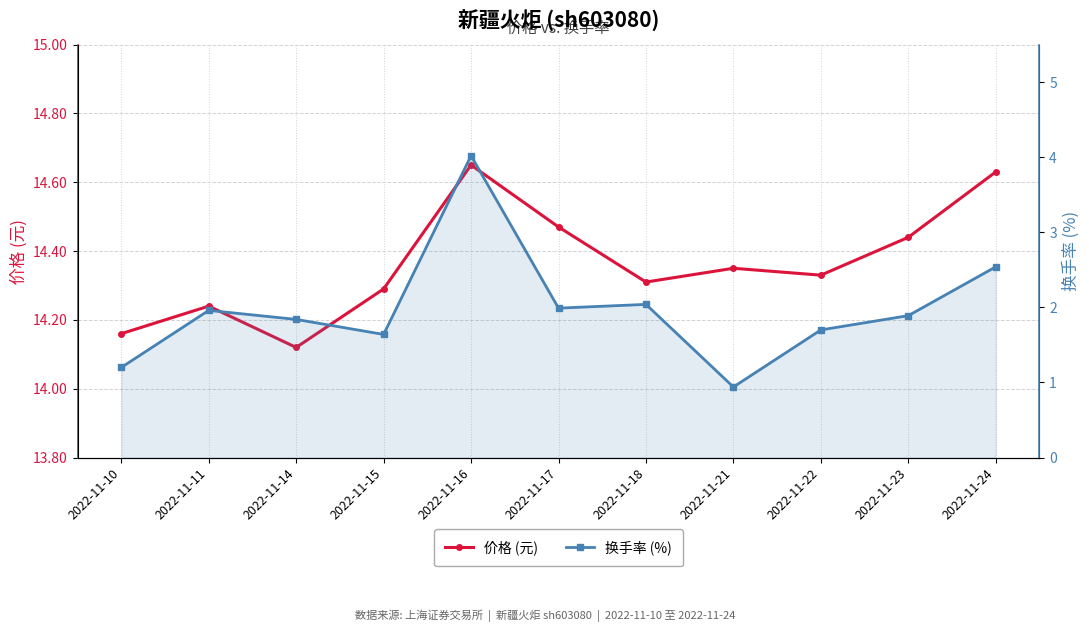

Which has a higher value, 2022-11-18 or 2022-11-24?

2022-11-24